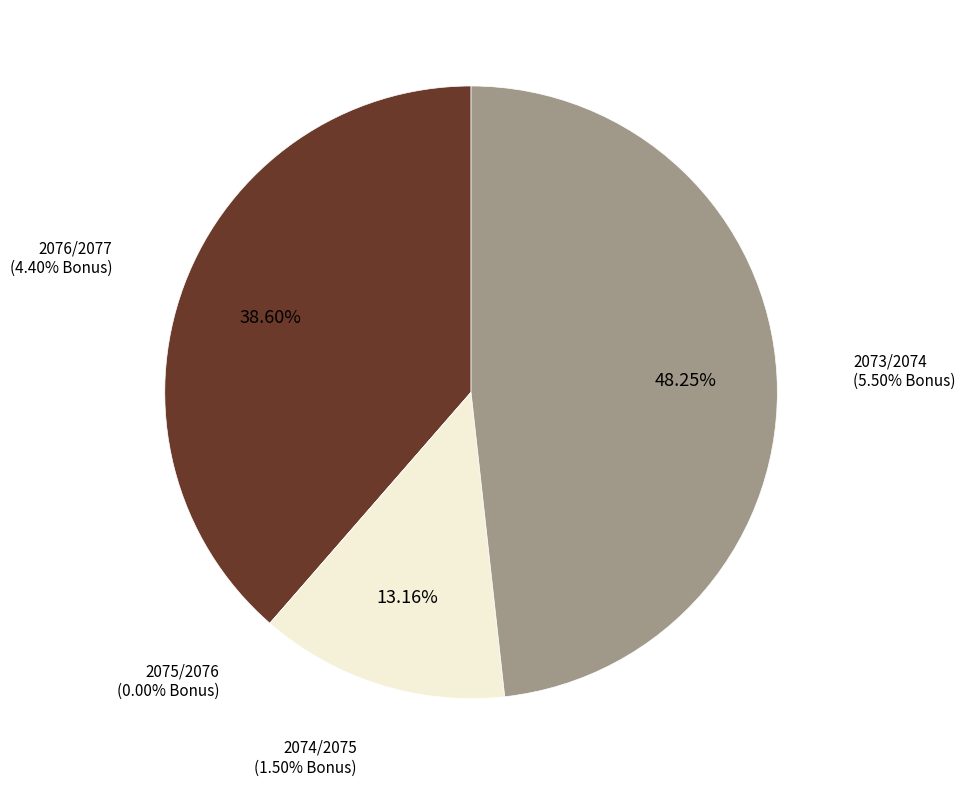

Which slice is the smallest?

2075/2076